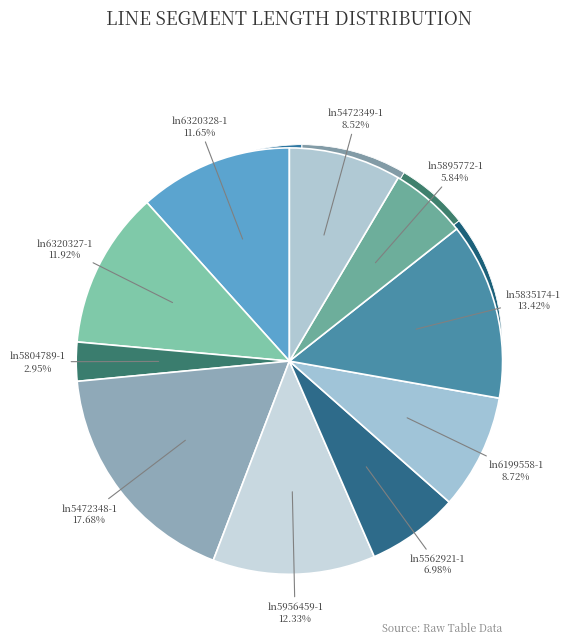

The ln6320327-1 slice represents 12% of the pie. True or false?

True